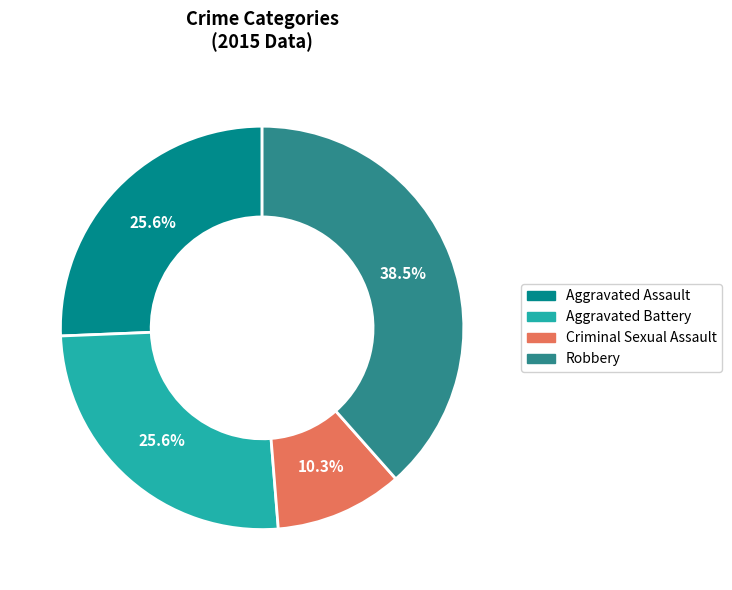

Which has a higher value, Criminal Sexual Assault or Robbery?

Robbery